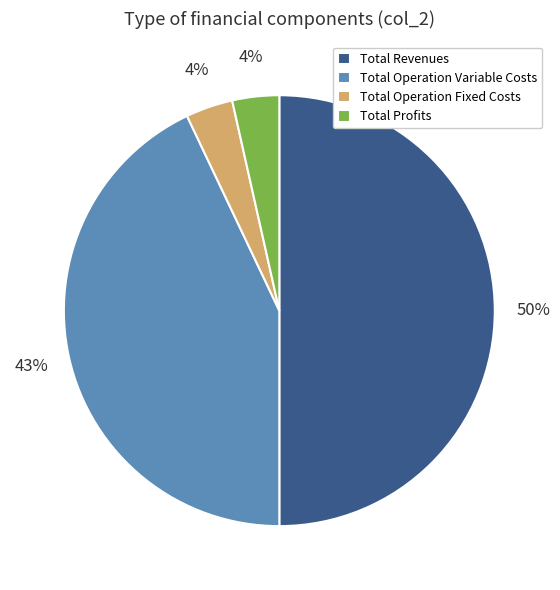

To the nearest percent, what percentage of the pie is Total Operation Fixed Costs?

4%